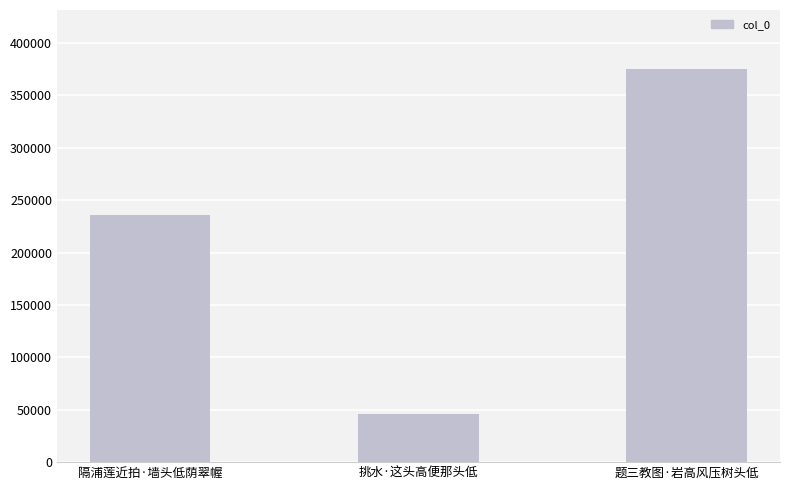

Which category has the lowest value across all series?

挑水·这头高便那头低